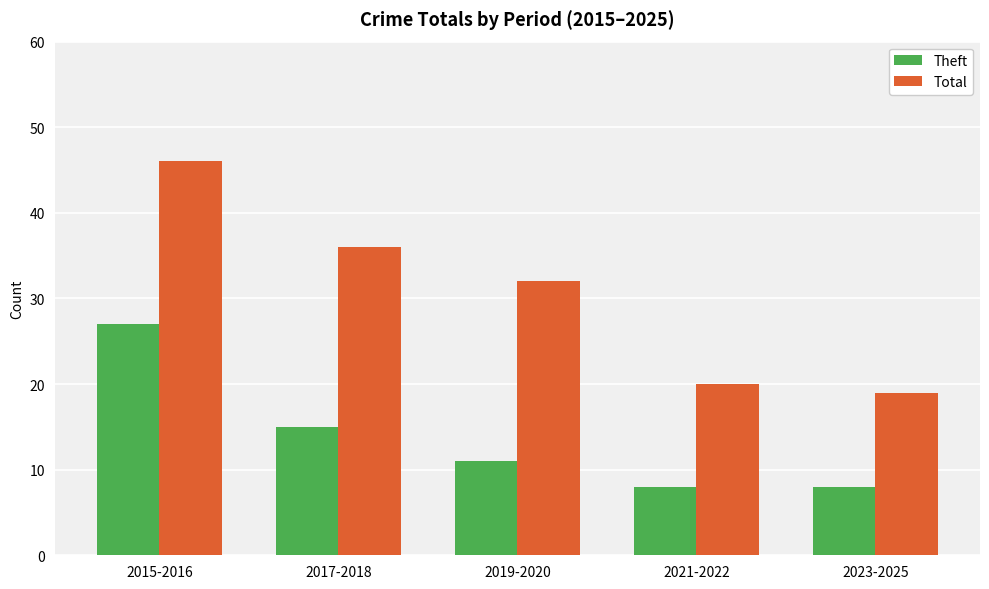

How many data points in Total are less than 32?

2